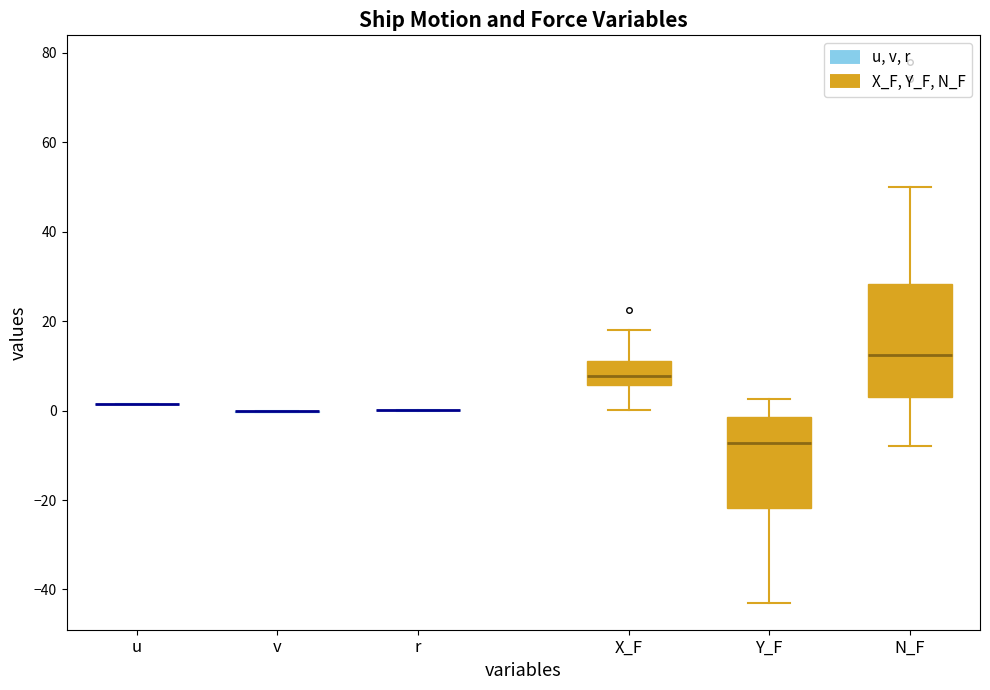

Reading left to right, transcribe this box plot: for each box, give where its median line is, the range the box spans, and where its two whiskers end, as read against the y-axis. The values are not printed on the chart, so give them approximately, as read against the axis.

u: box collapsed to a line at 2, whiskers 2 to 2
v: box collapsed to a line at 0, whiskers 0 to 0
r: box collapsed to a line at 0, whiskers 0 to 0
X_F: median 8, box 6 to 12, whiskers 0 to 18
Y_F: median -8, box -22 to -2, whiskers -42 to 2
N_F: median 12, box 4 to 28, whiskers -8 to 50